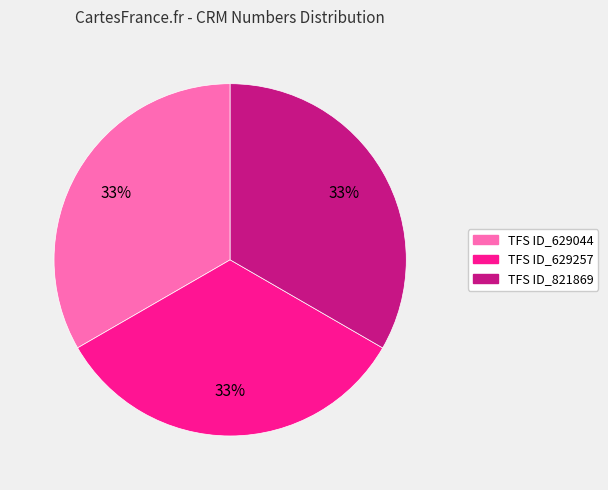

What percentage is the TFS ID_821869 slice, to the nearest percent?

33%